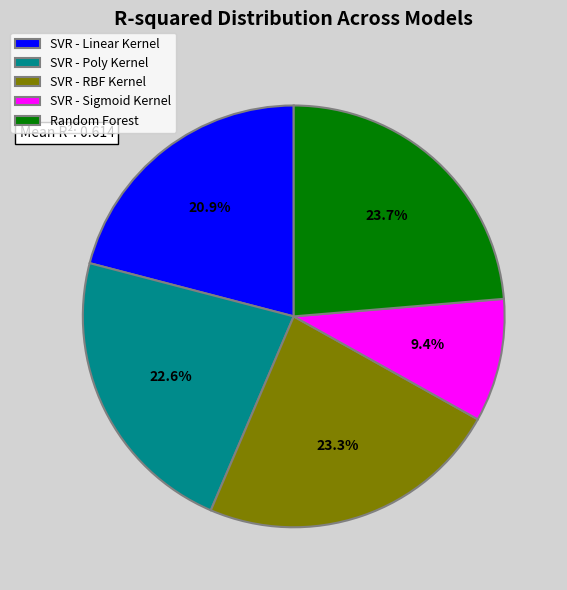

What portion of the pie excludes SVR - Sigmoid Kernel?

90.6%